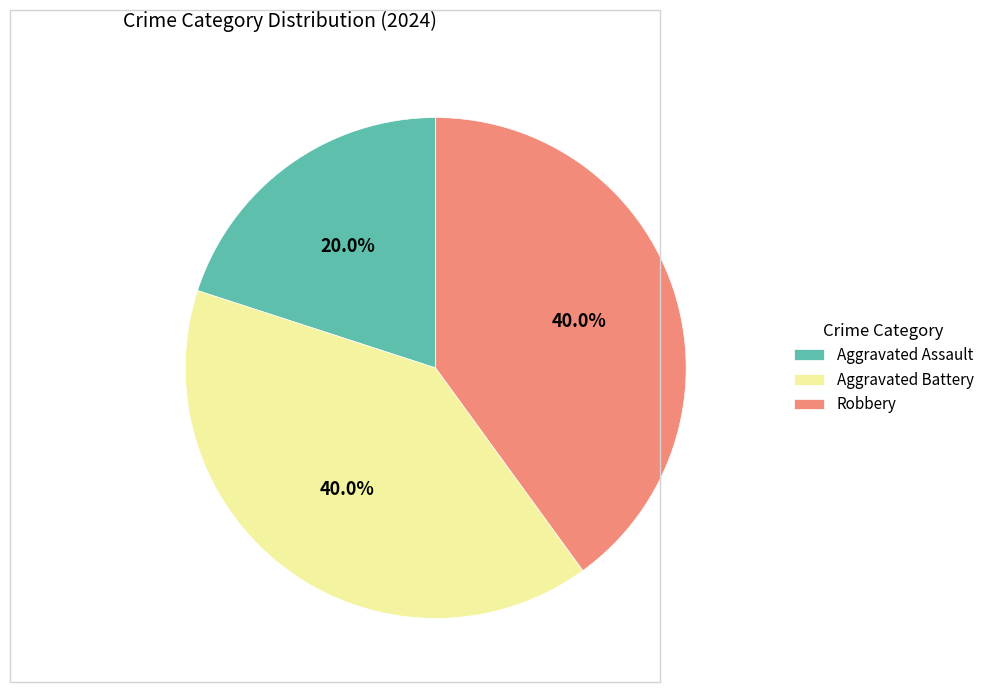

Is there any slice that represents more than half of the pie?

No